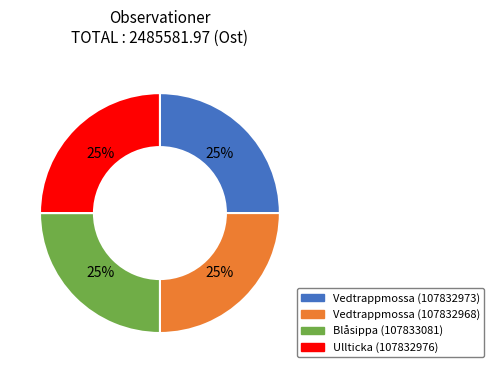

To the nearest percent, what portion does Vedtrappmossa (107832973) represent?

25%